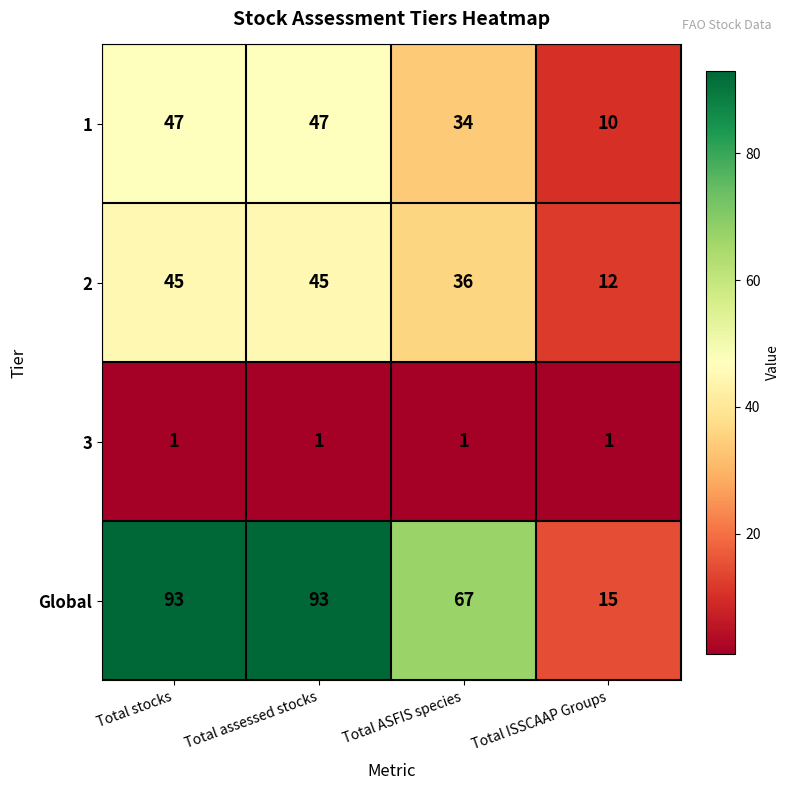

Which series has the widest spread of values?

Global